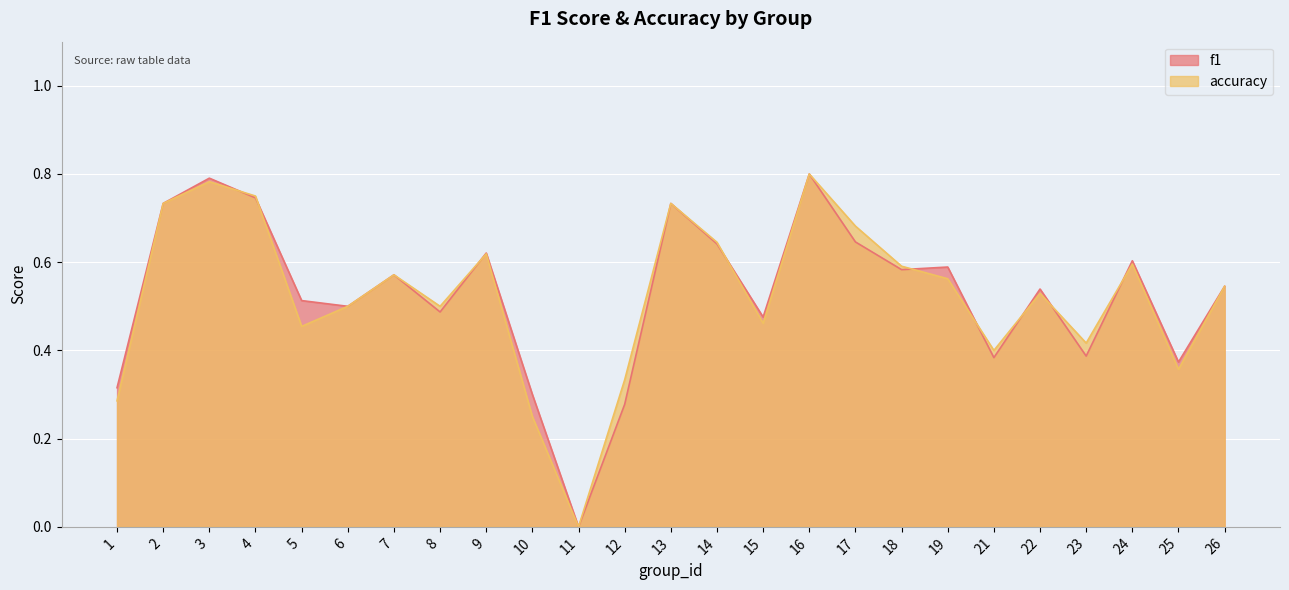

Does the chart display data point markers on the line(s)?

No